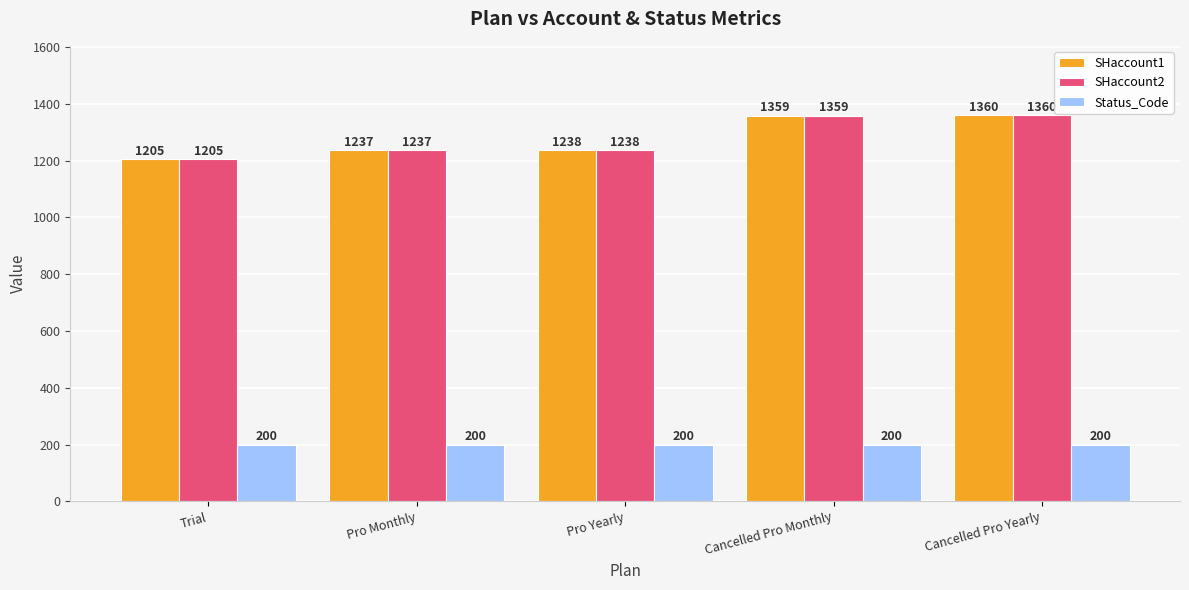

Rank the categories by SHaccount1 value from lowest to highest.

Trial, Pro Monthly, Pro Yearly, Cancelled Pro Monthly, Cancelled Pro Yearly